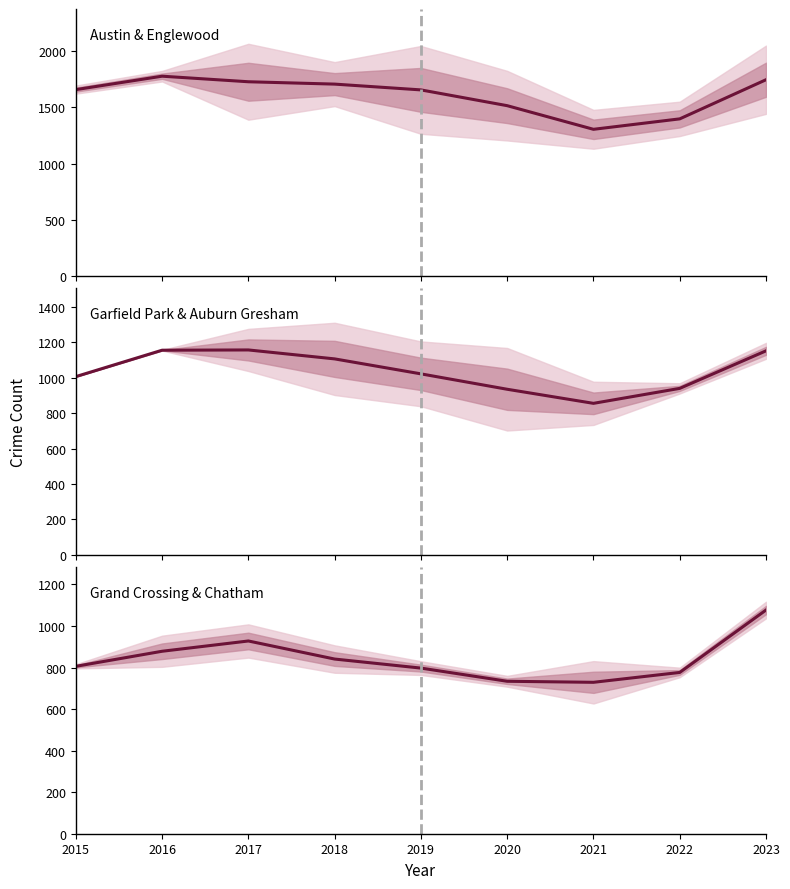

Rank the series by their average value, from lowest to highest.

Grand Crossing & Chatham, Garfield Park & Auburn Gresham, Austin & Englewood